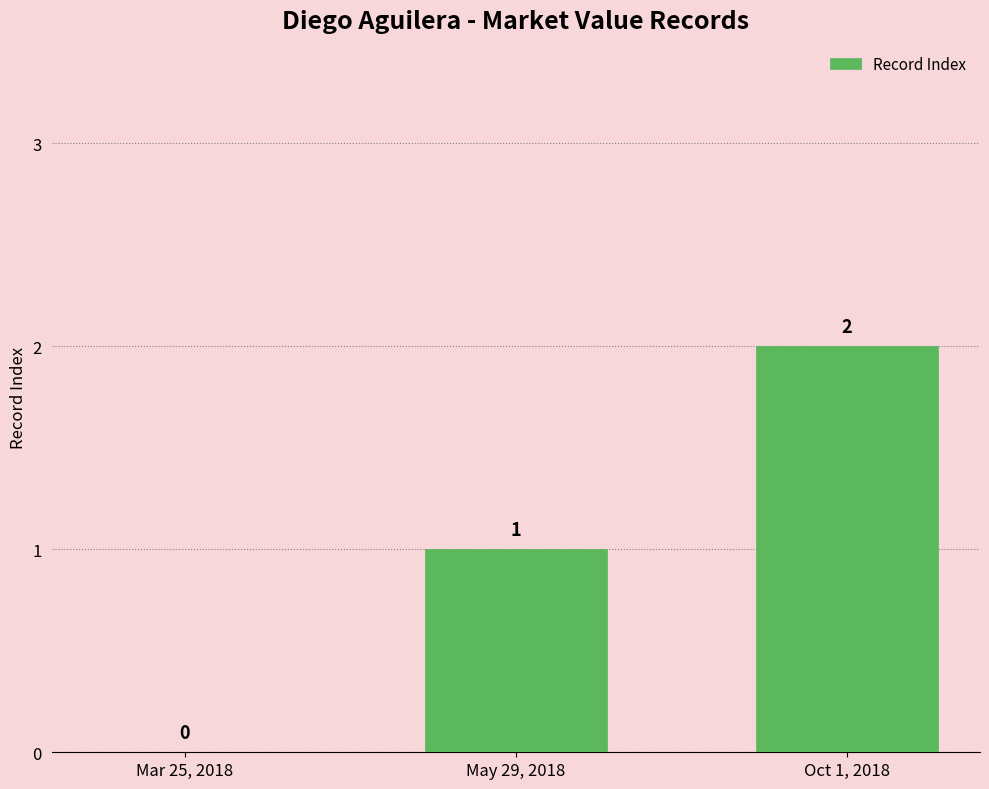

The value at Oct 1, 2018 is 2. True or false?

True